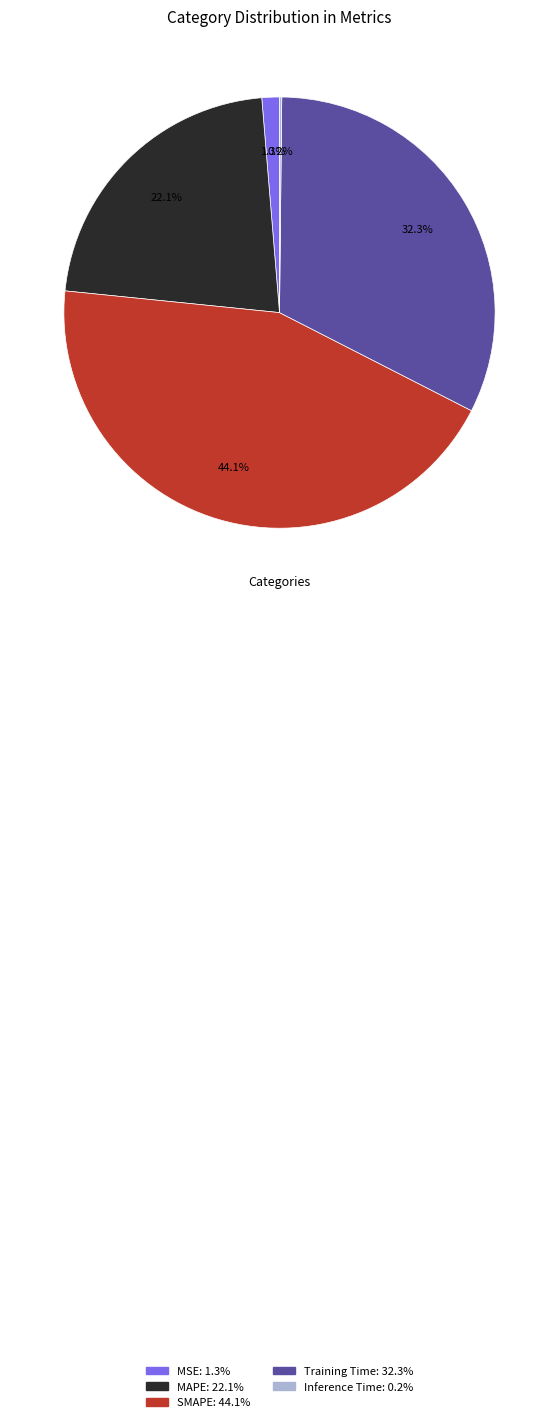

To the nearest percent, what is the combined percentage of SMAPE and MSE?

45%